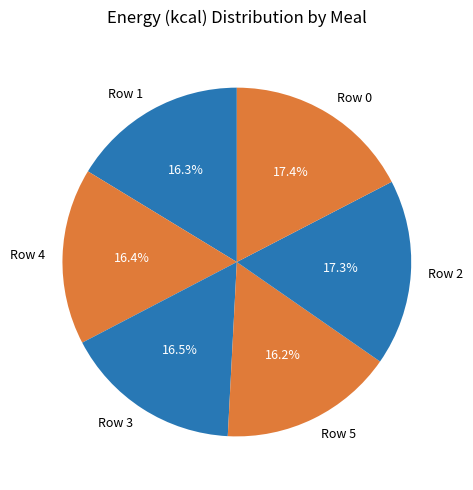

Is it true that Row 1 is 16% of the pie?

True